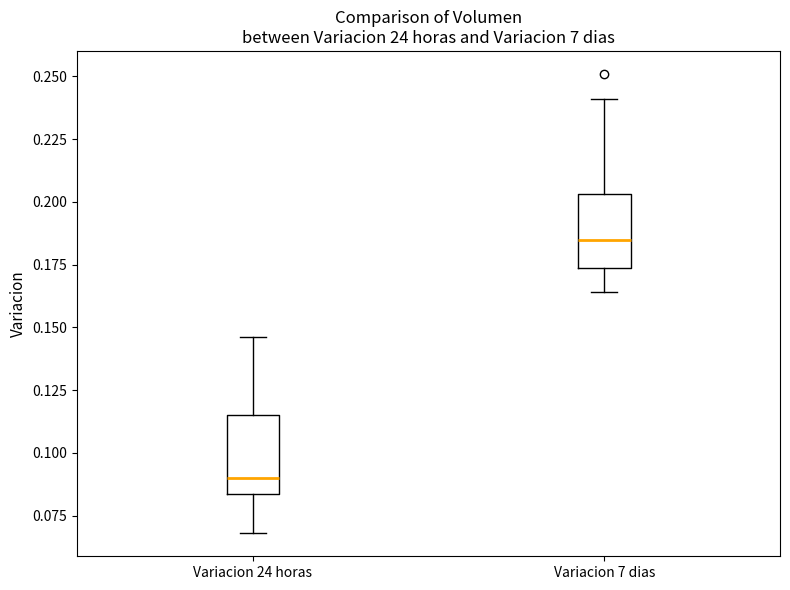

Where is the lower edge of the box for Variacion 7 dias on the y-axis? The values are not printed on the chart, so give them approximately, as read against the axis.

0.175